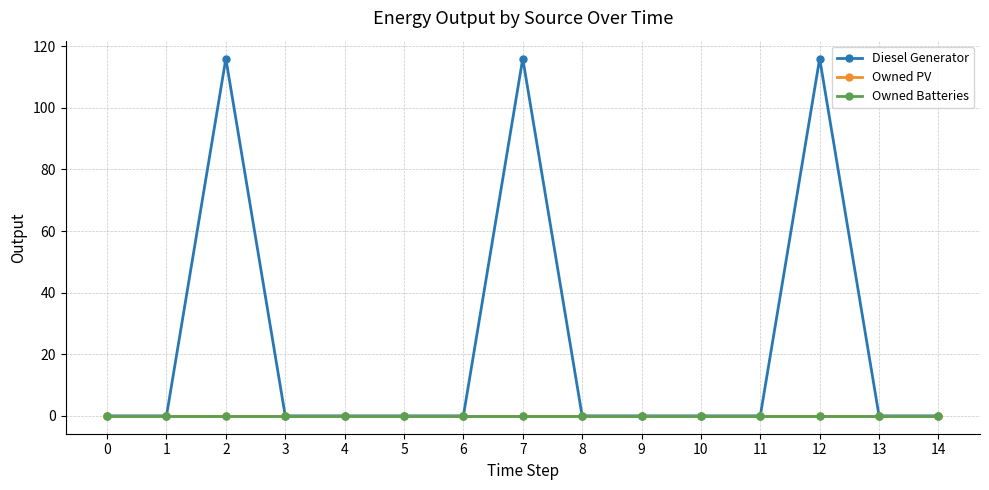

List the labels in order of Owned Batteries value, smallest first.

0, 1, 2, 3, 4, 5, 6, 7, 8, 9, 10, 11, 12, 13, 14